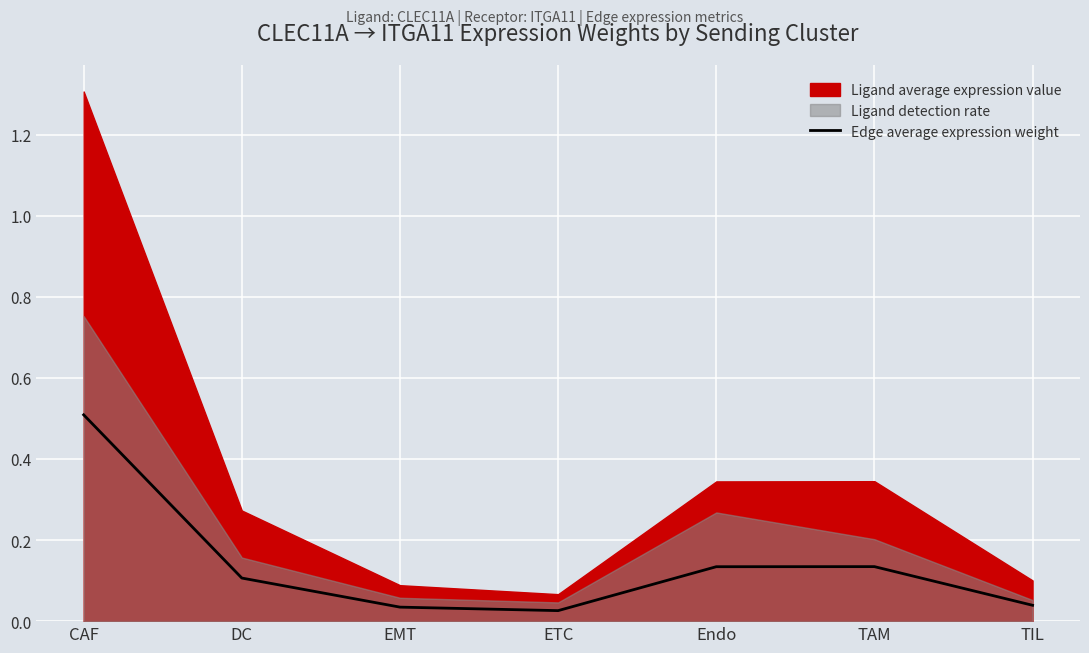

Reading left to right, transcribe all the data shown in this chart.

CAF=0.5	DC=0.1	EMT=0.0	ETC=0.0	Endo=0.1	TAM=0.1	TIL=0.0